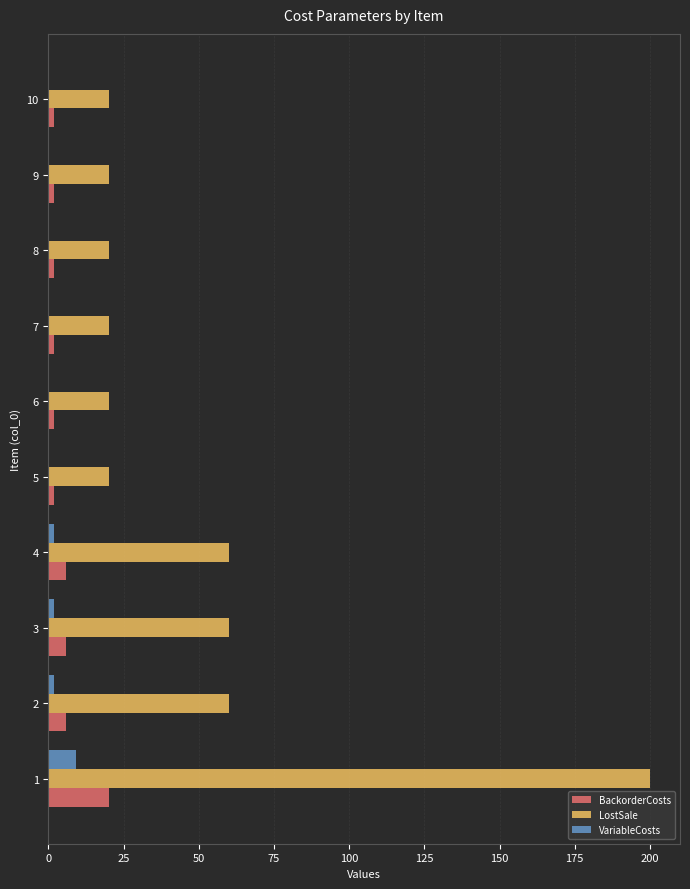

What is the greatest value displayed?

200